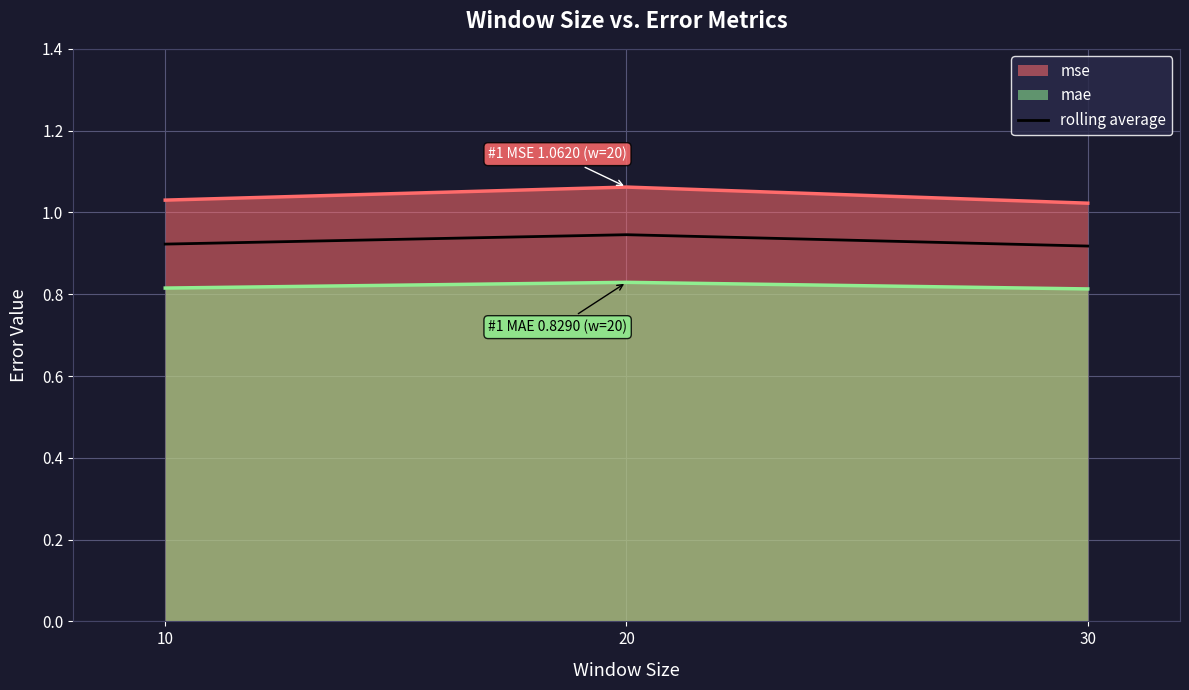

Which series has the largest total across all categories?

mse